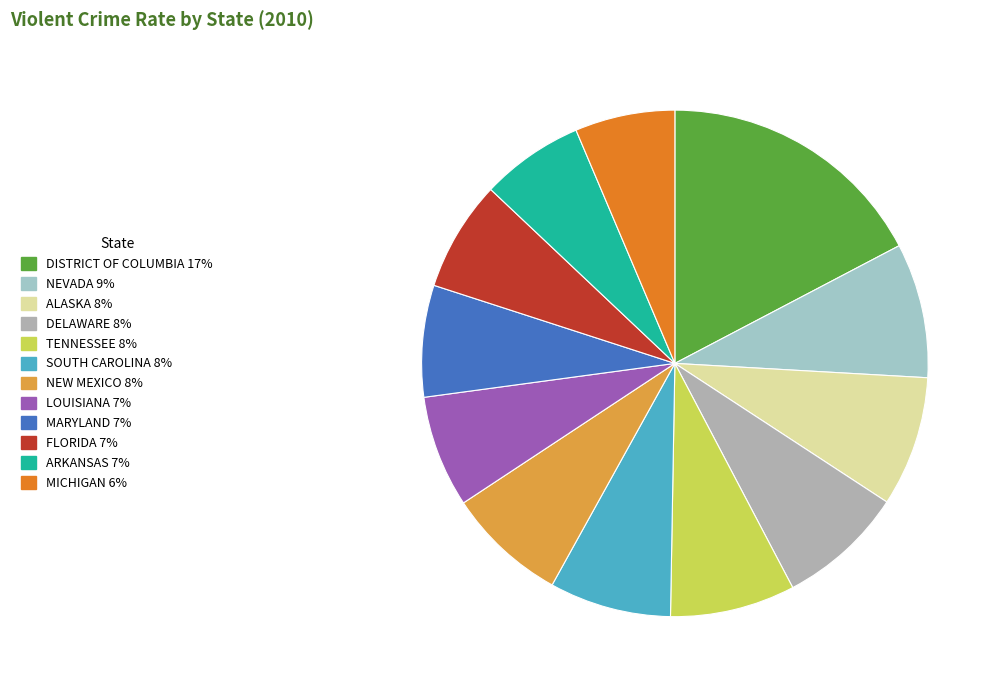

To the nearest percent, what is the average slice percentage?

8%